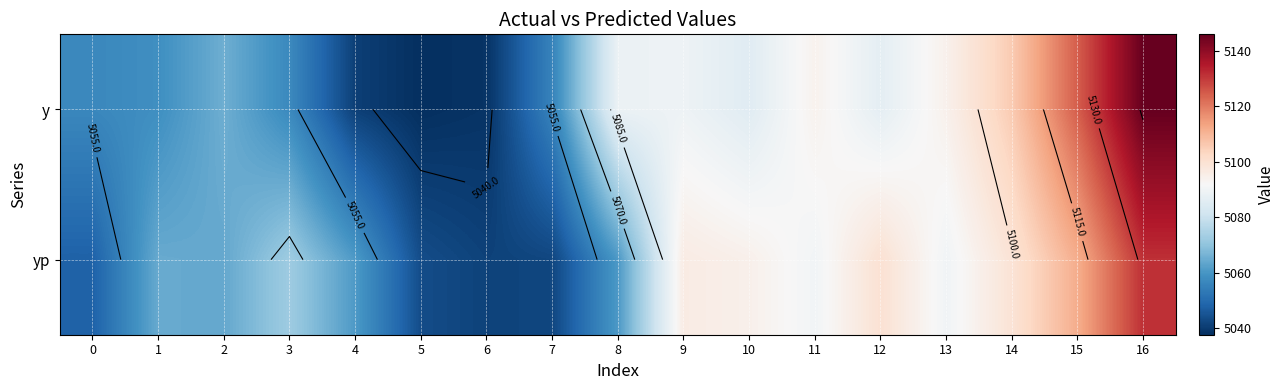

Is it true that y equals 5085.4 at 10?

True